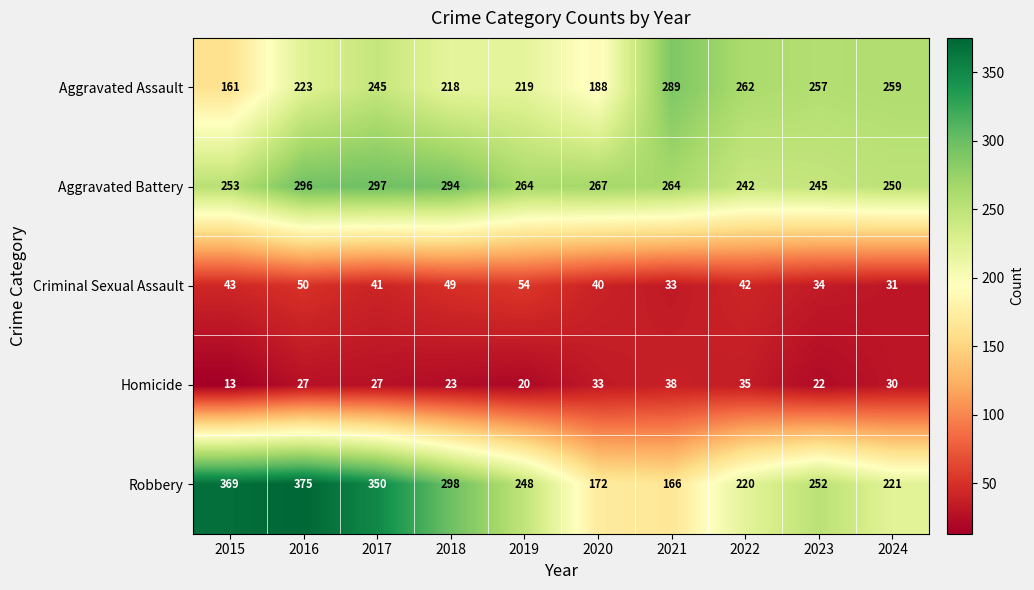

What is the difference between the Robbery values at 2021 and 2019?

82